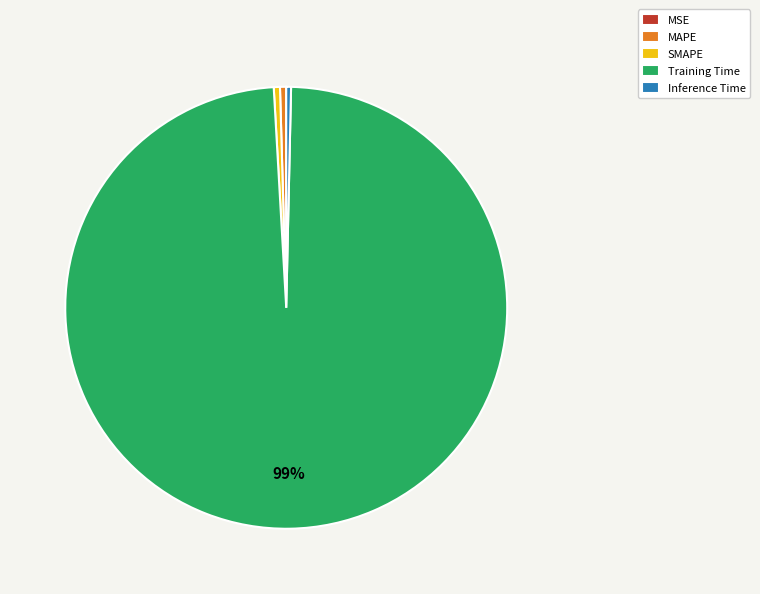

Combined, do SMAPE and Inference Time account for over 50%?

No